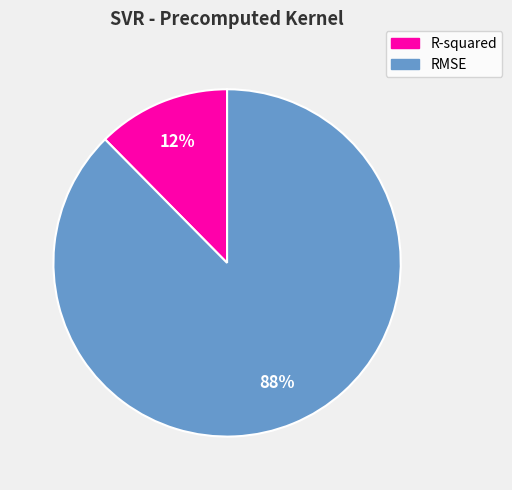

Rank the categories by value from lowest to highest.

R-squared, RMSE